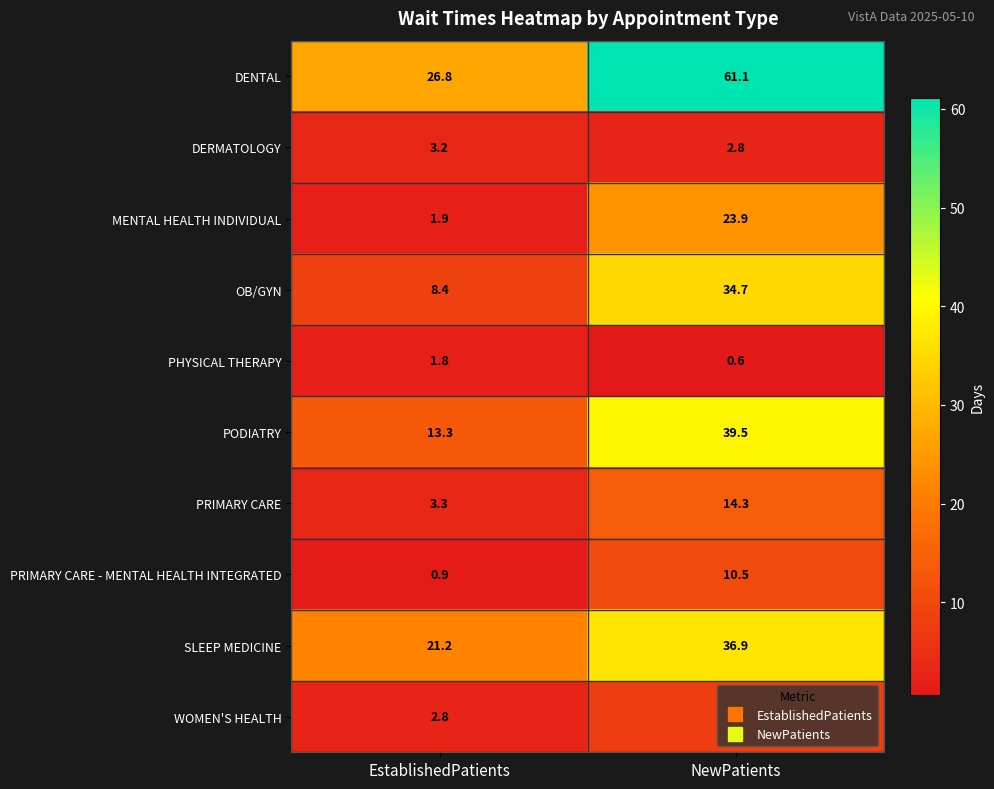

What is the difference between the maximum and minimum values in the PODIATRY series?

26.2